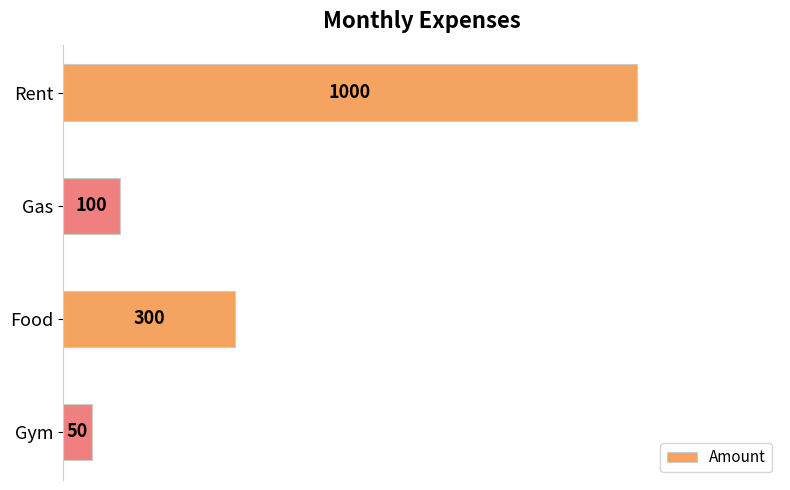

What is the maximum value shown in the chart?

1000